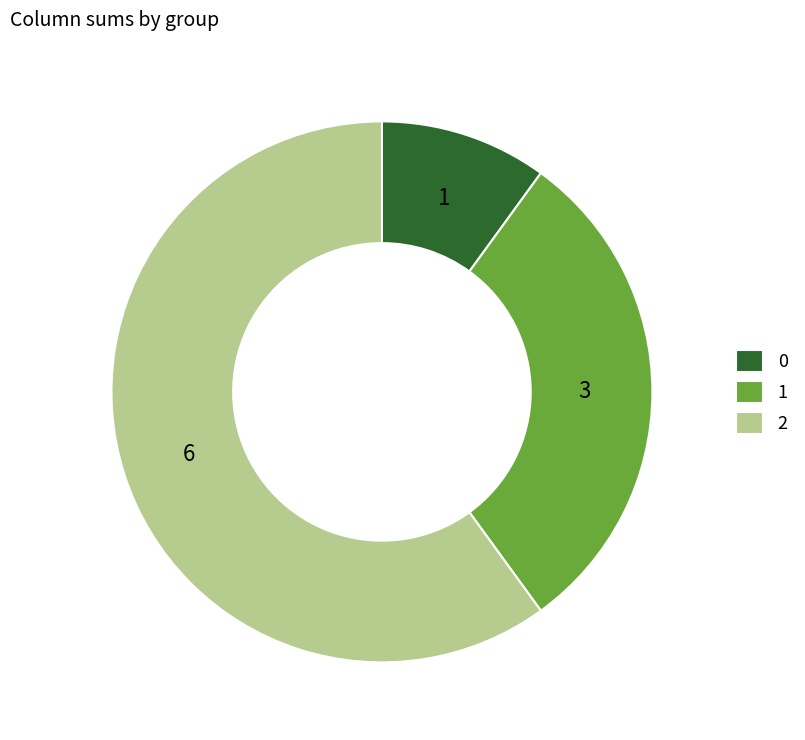

True or false: 2 accounts for 60% of the total.

True